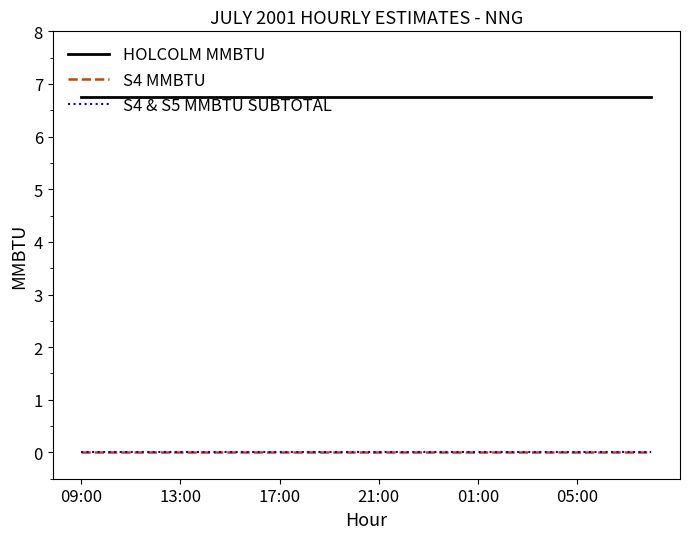

Does the chart display data point markers on the line(s)?

No